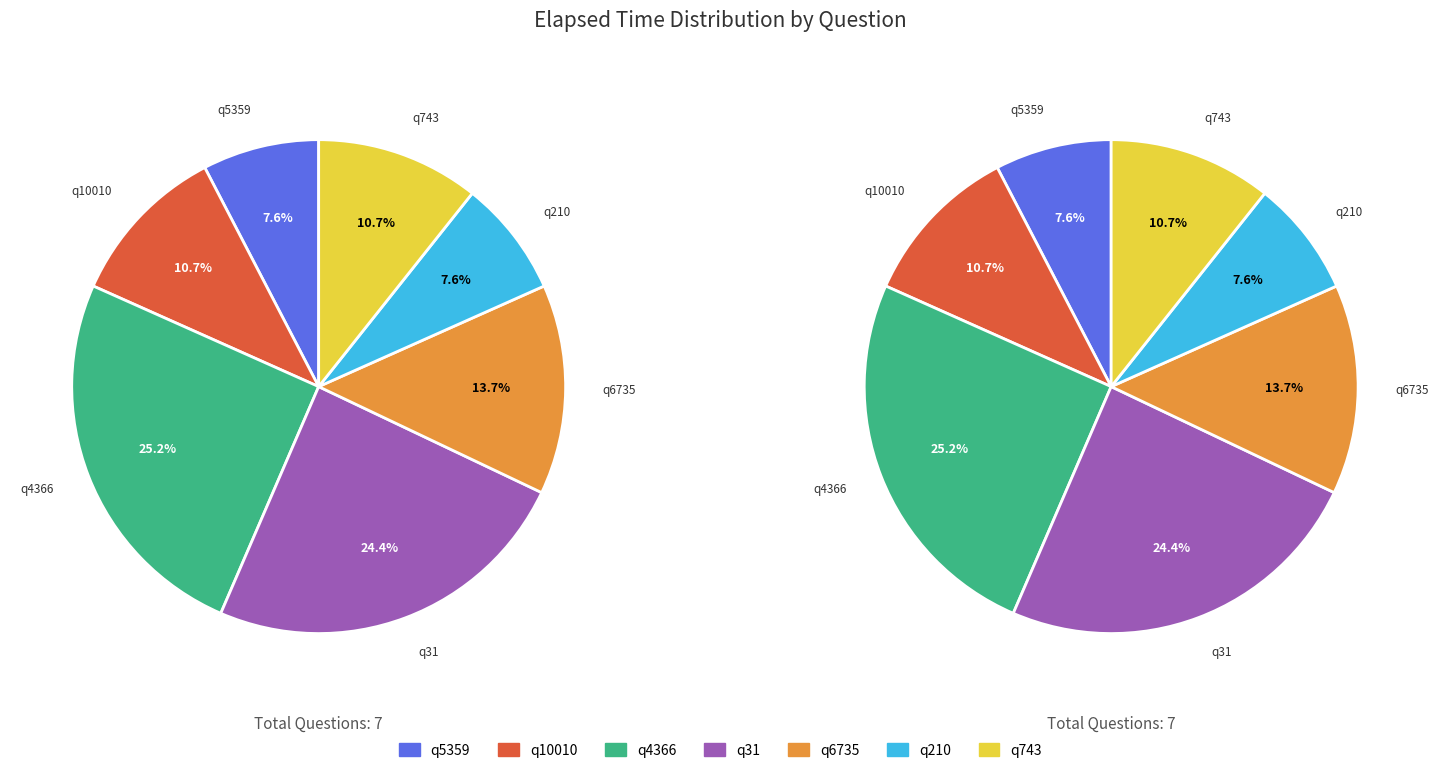

Is there any slice that represents more than half of the pie?

No